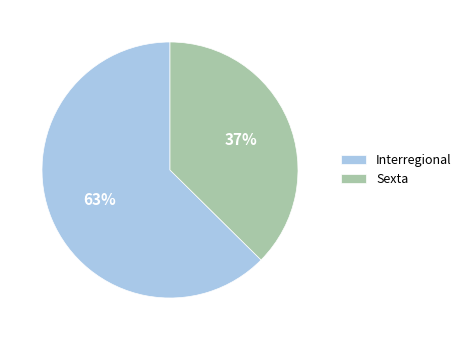

What is the ratio of the value at Interregional to the value at Sexta?

1.7